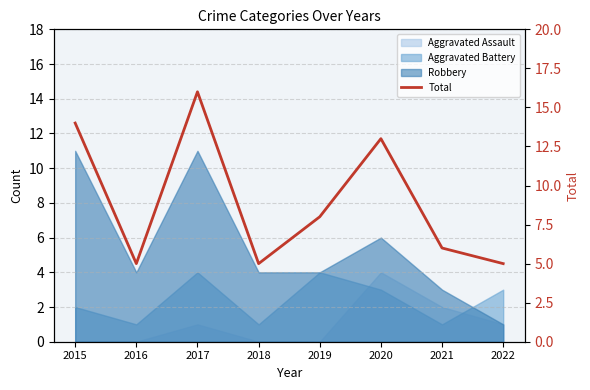

How many lines are shown in the chart?

1